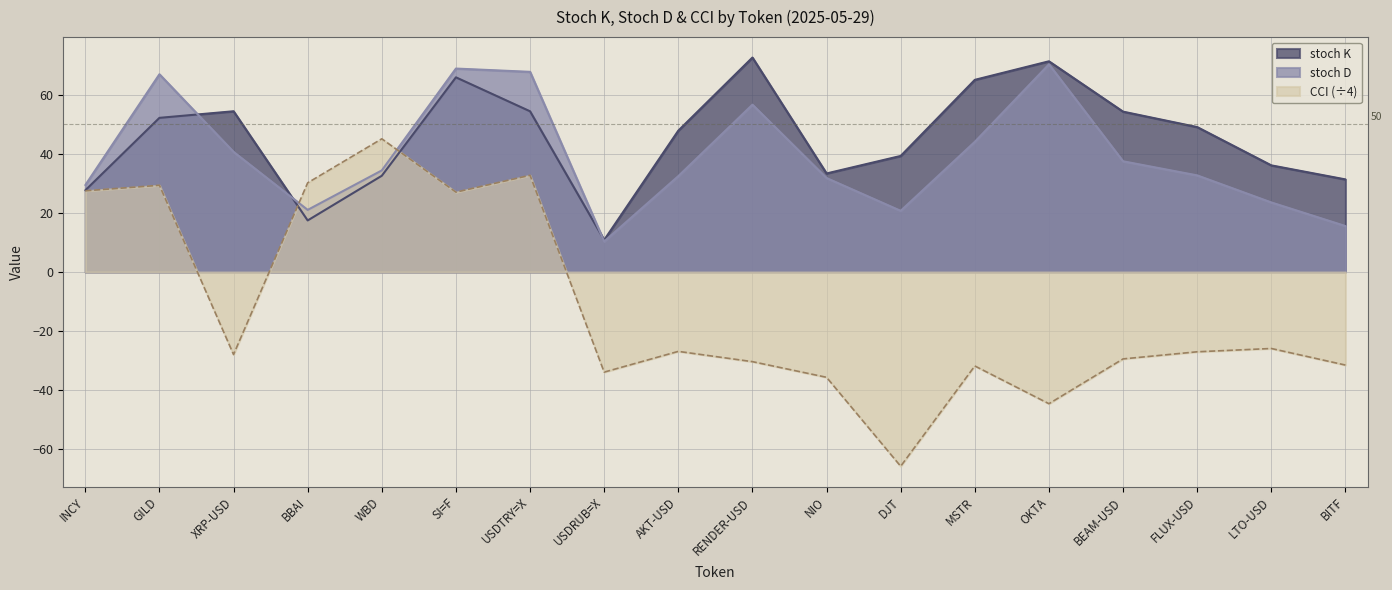

Does the chart have visible grid lines?

Yes